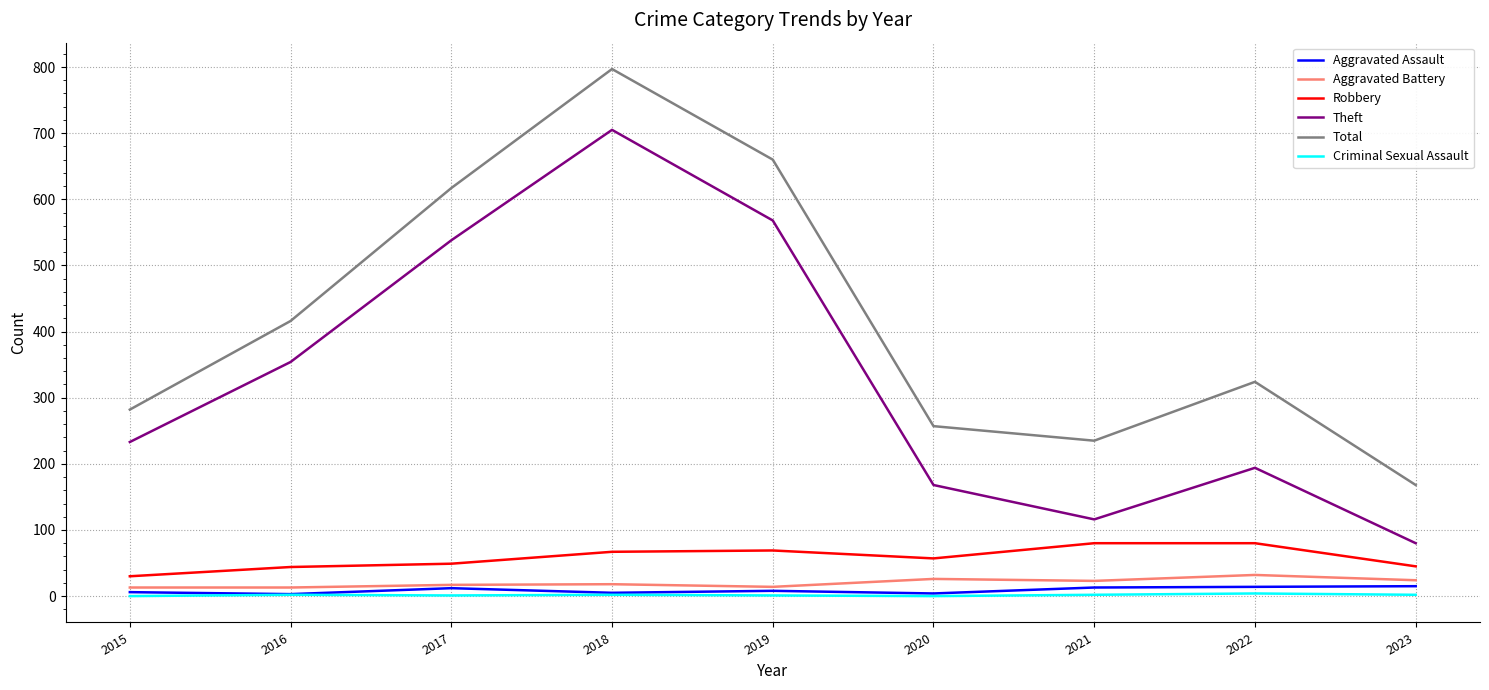

True or false: Aggravated Battery and Total intersect in this chart.

False